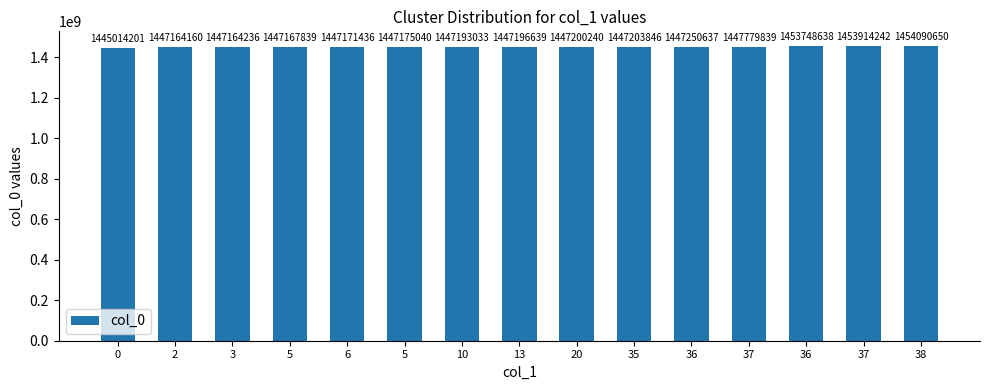

Are the bars horizontal?

No